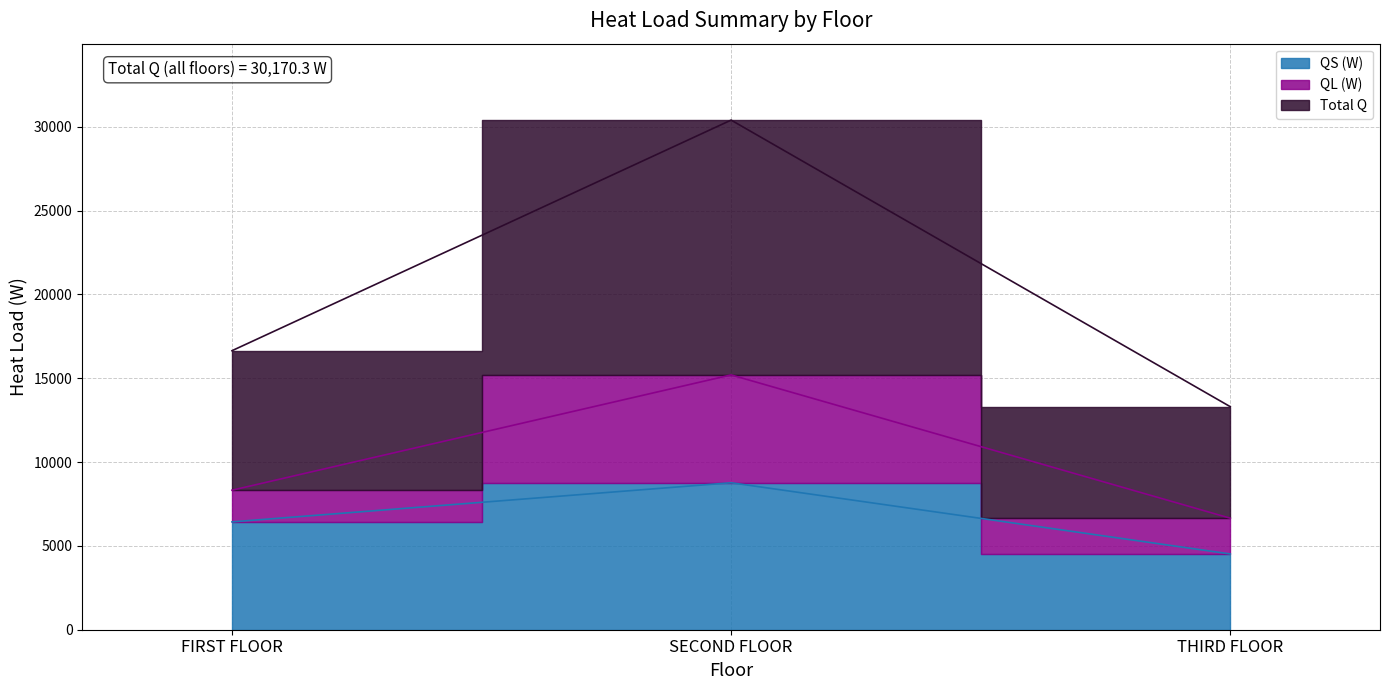

The Total Q series shows 6651.6 at THIRD FLOOR. True or false?

True